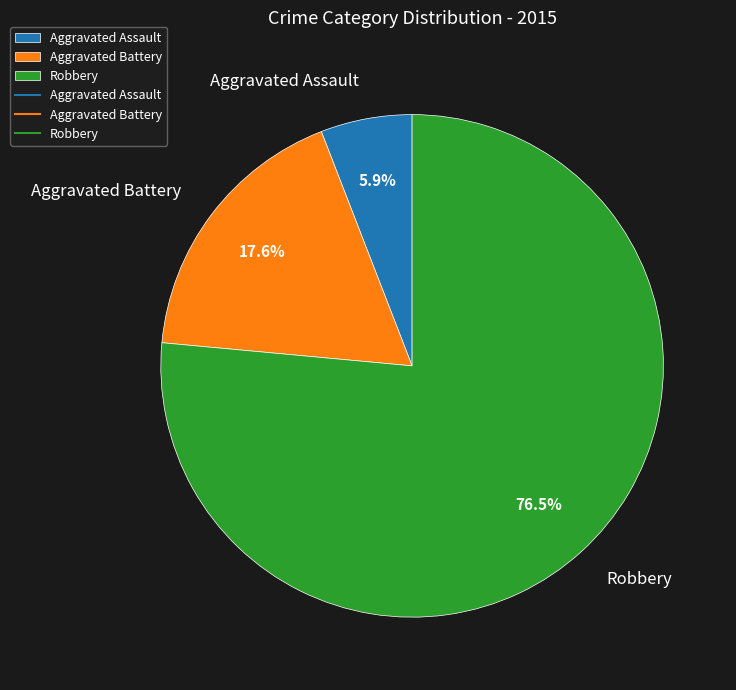

True or false: Aggravated Assault accounts for 6% of the total.

True